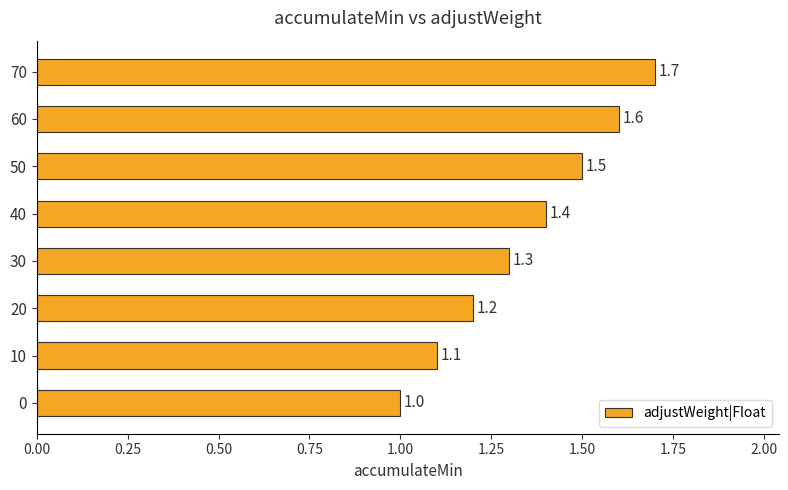

What is the difference between the second highest and second lowest values?

0.5